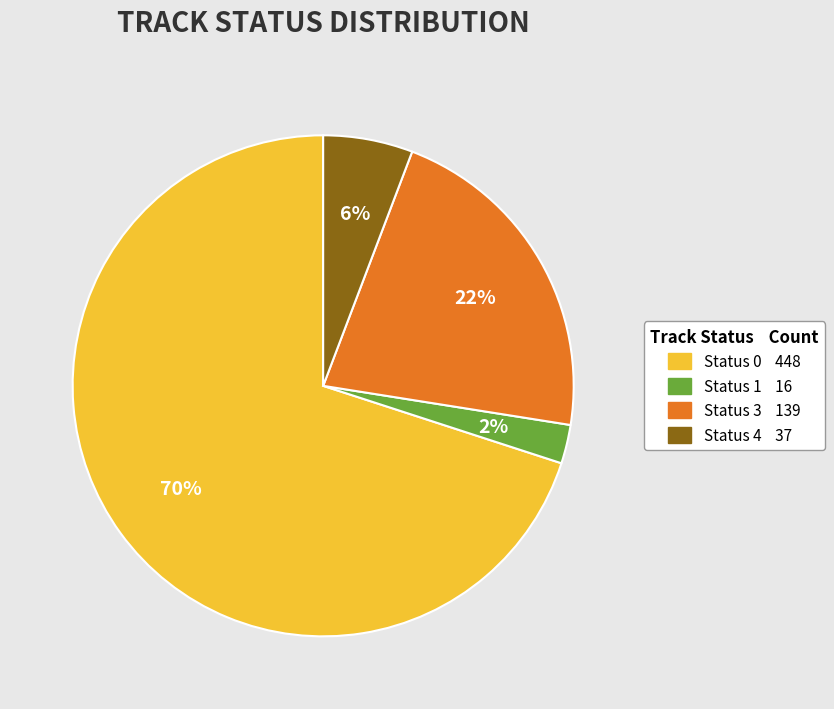

To the nearest percent, what is the average slice percentage?

25%